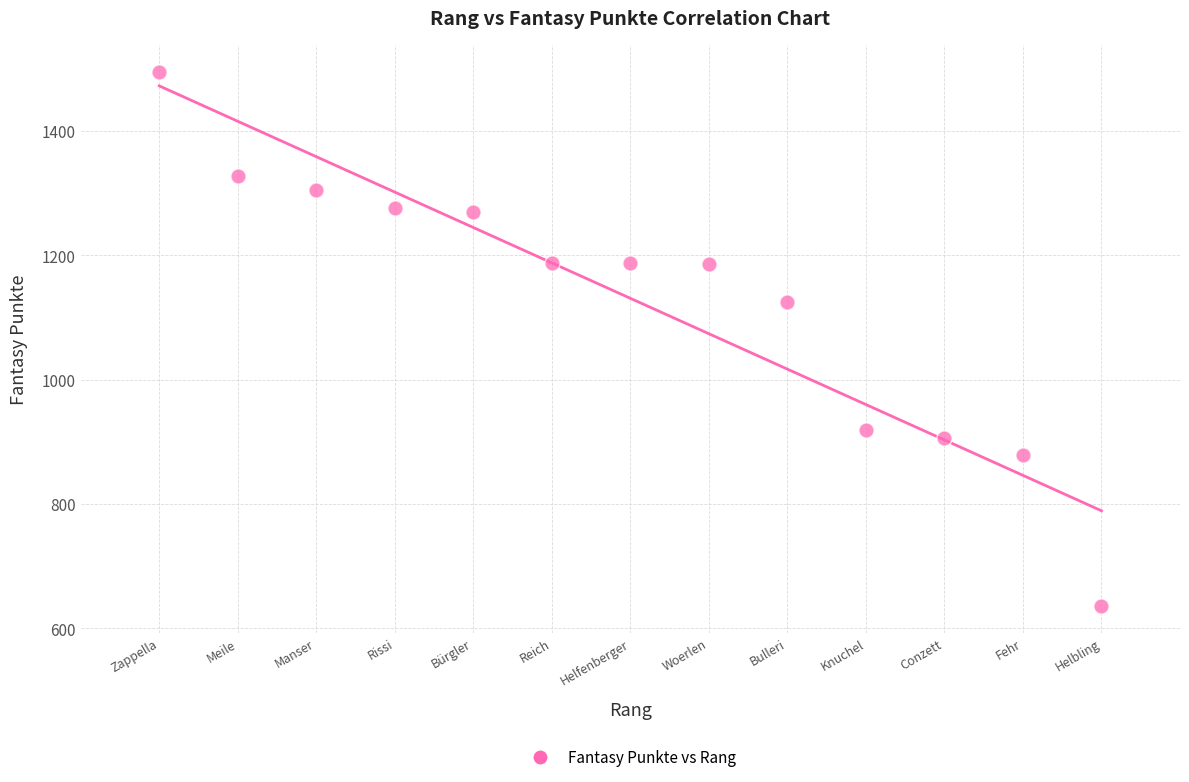

What Y value in the scatter plot is closest to 1065?

1125